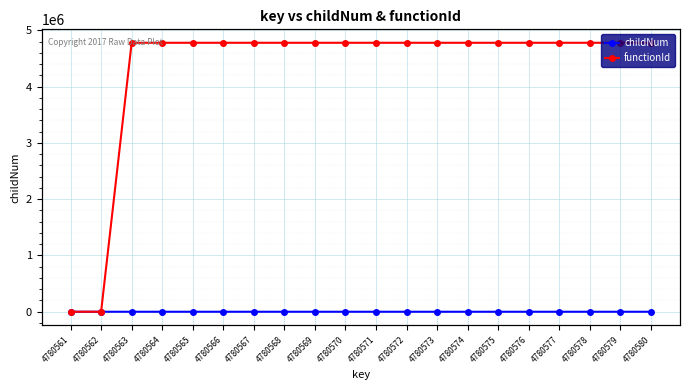

Is it true that functionId equals 4780562 at 4780569?

True